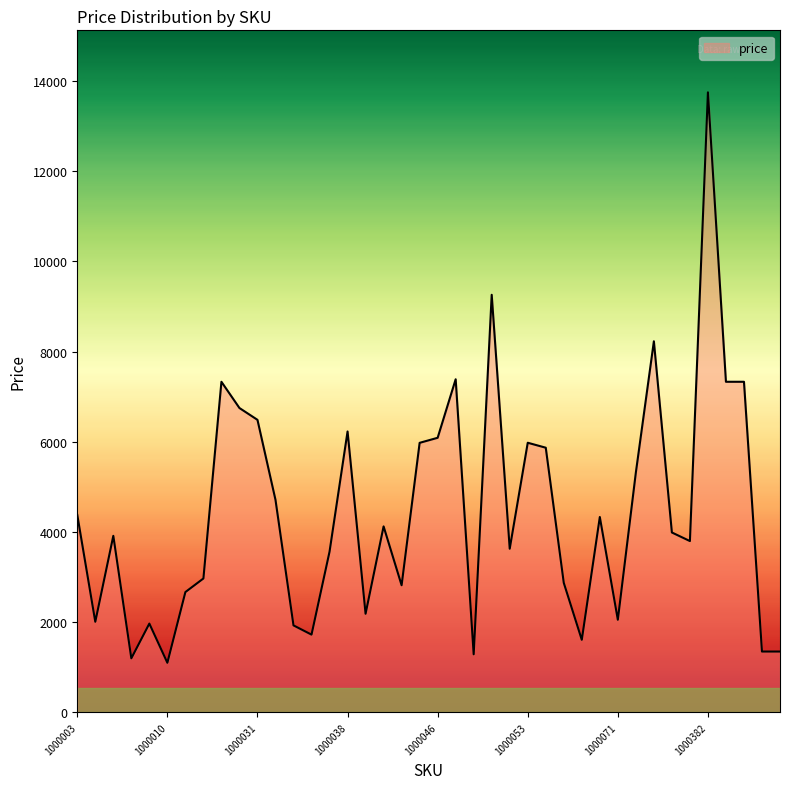

What is the difference between the maximum and minimum values?

12649